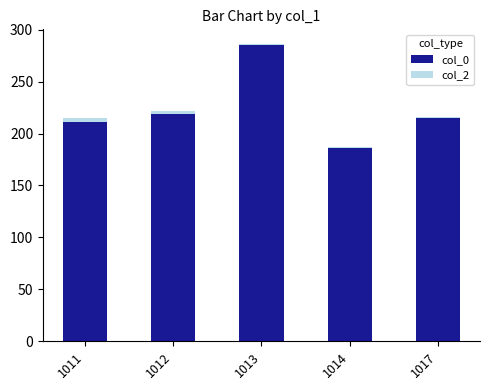

Are the bars horizontal?

No